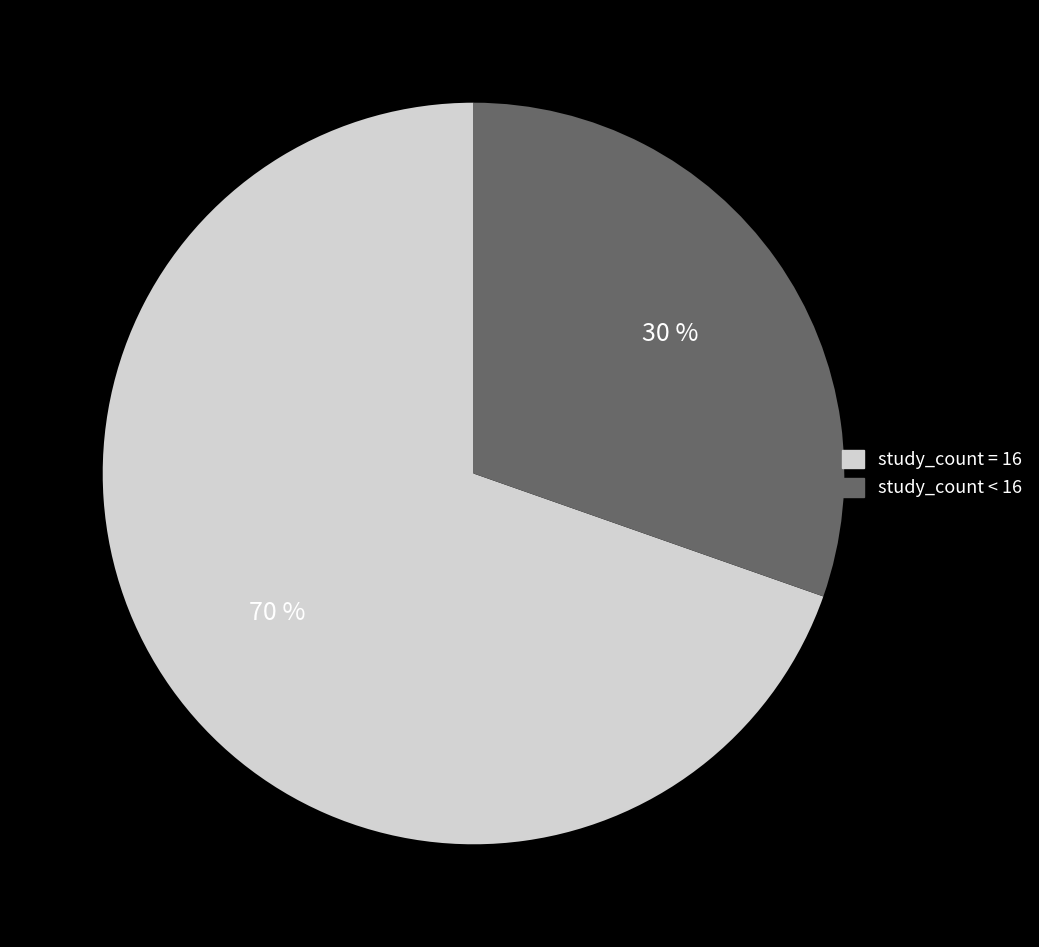

How many segments does this pie chart have?

2